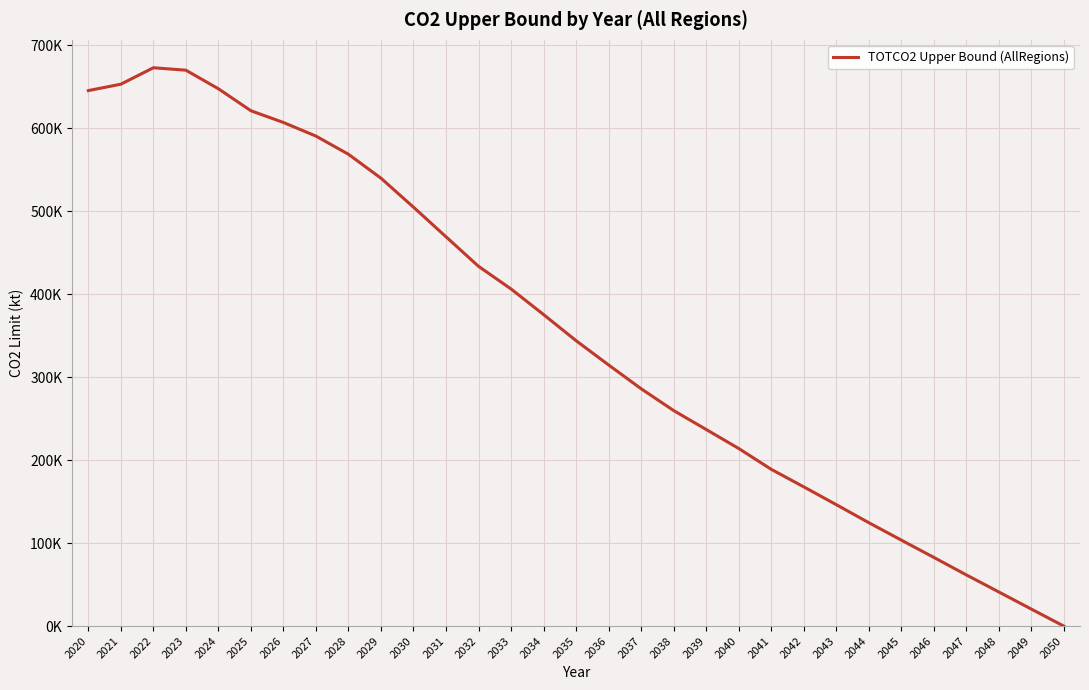

Read the value at 2020.

645400.5